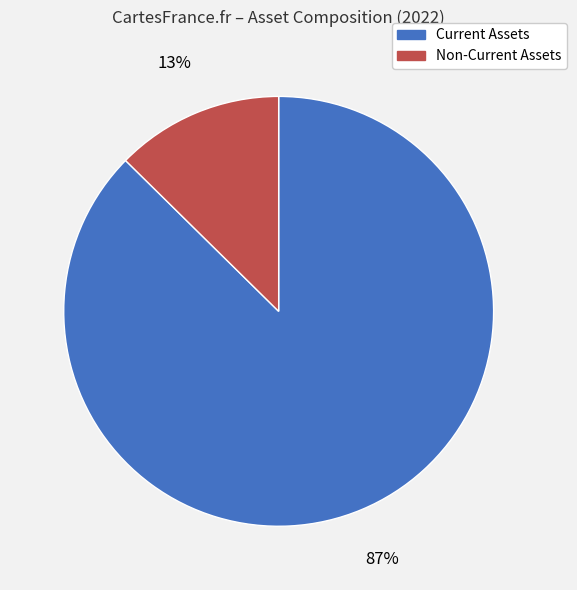

Is the sum of Current Assets and Non-Current Assets greater than half?

Yes